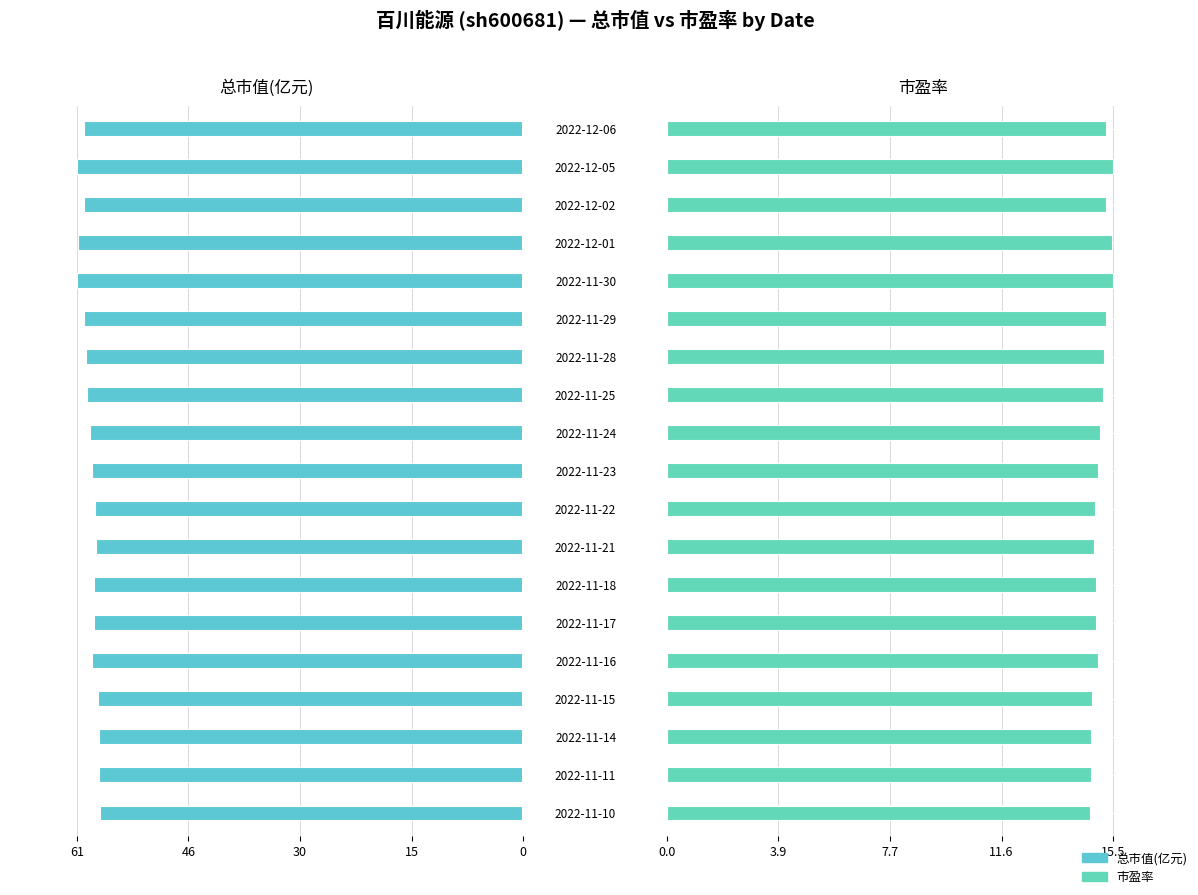

Which has a higher value, 2022-11-11 or 2022-12-01?

2022-11-11